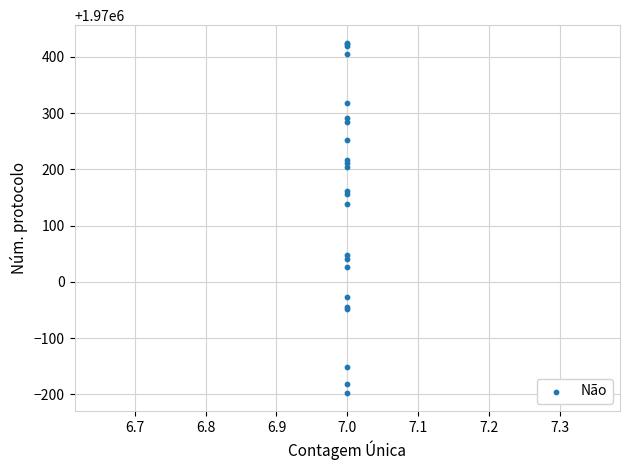

What Y value in the scatter plot is closest to 1970113?

1970138